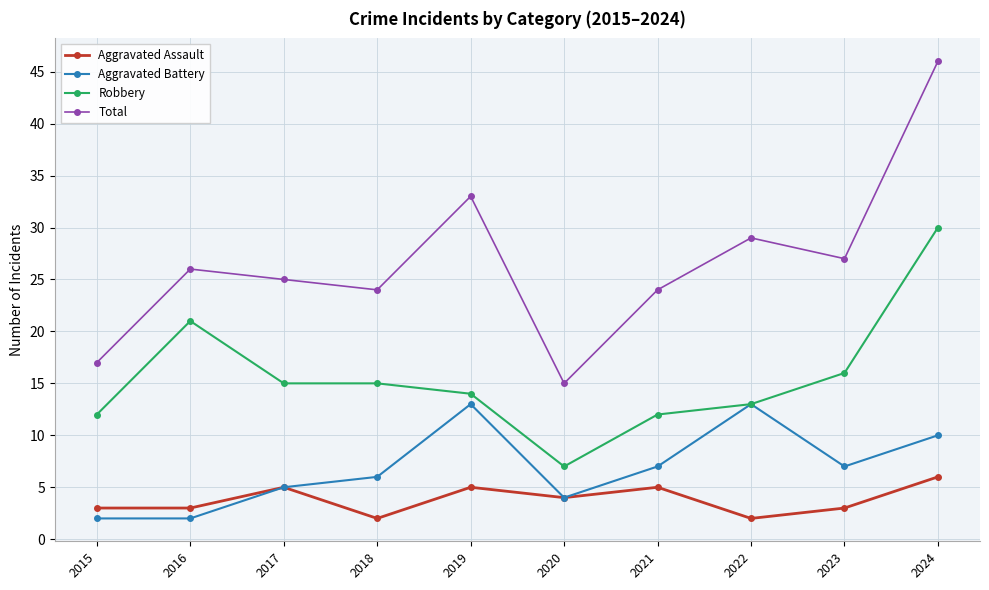

True or false: Total and Aggravated Assault intersect in this chart.

False